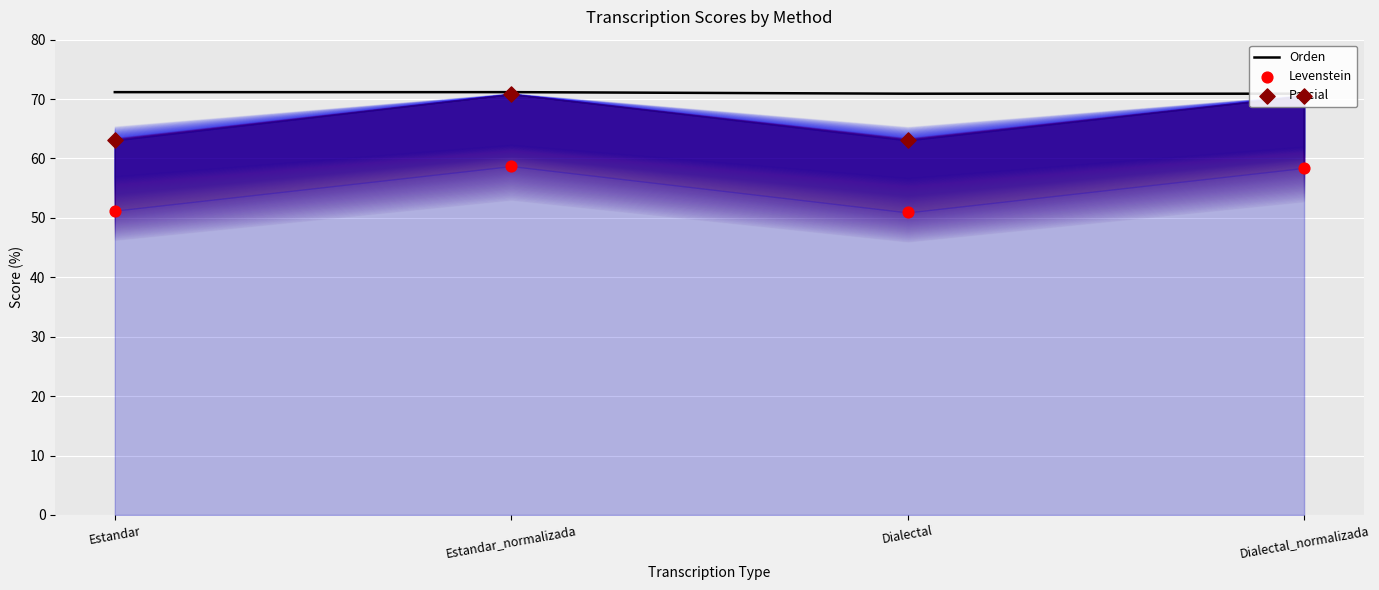

Which series has the widest spread of Y values?

Parcial